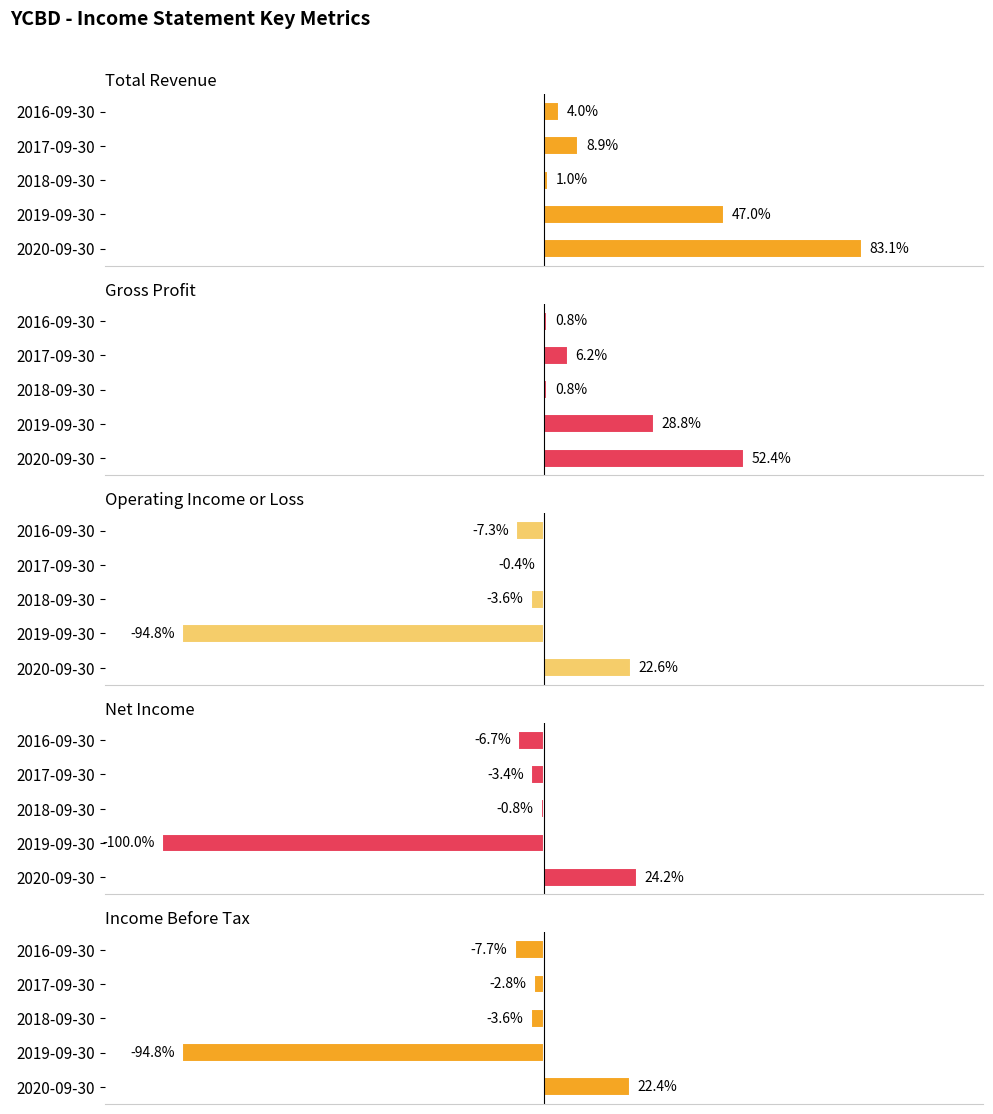

Which has a higher value, 2016-09-30 or 2018-09-30?

2016-09-30